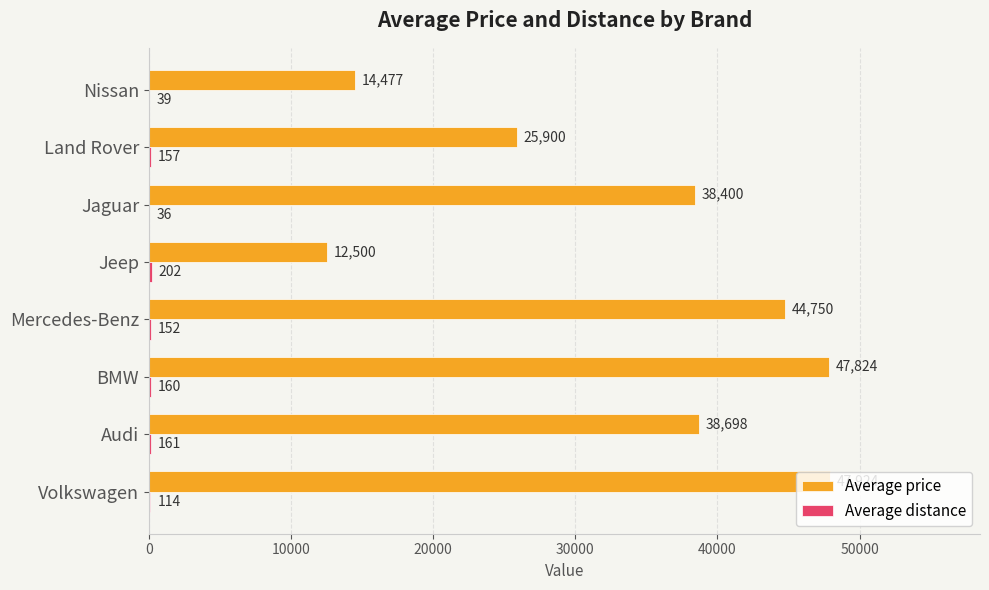

Which category has the highest value across all series?

Volkswagen